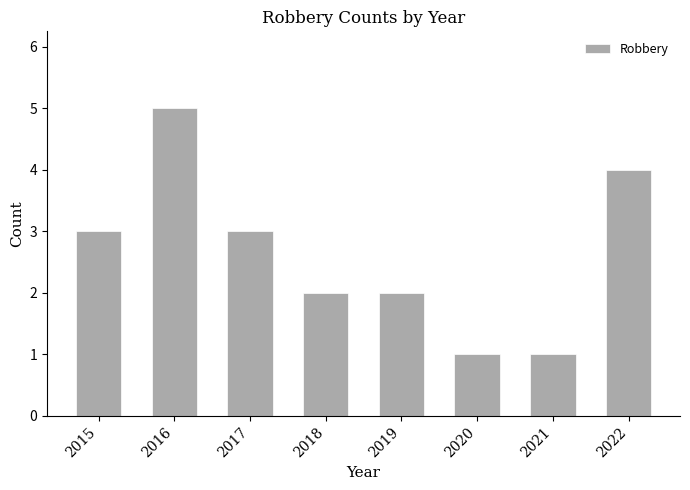

Reading left to right, what are all the values shown in this chart?

3	5	3	2	2	1	1	4